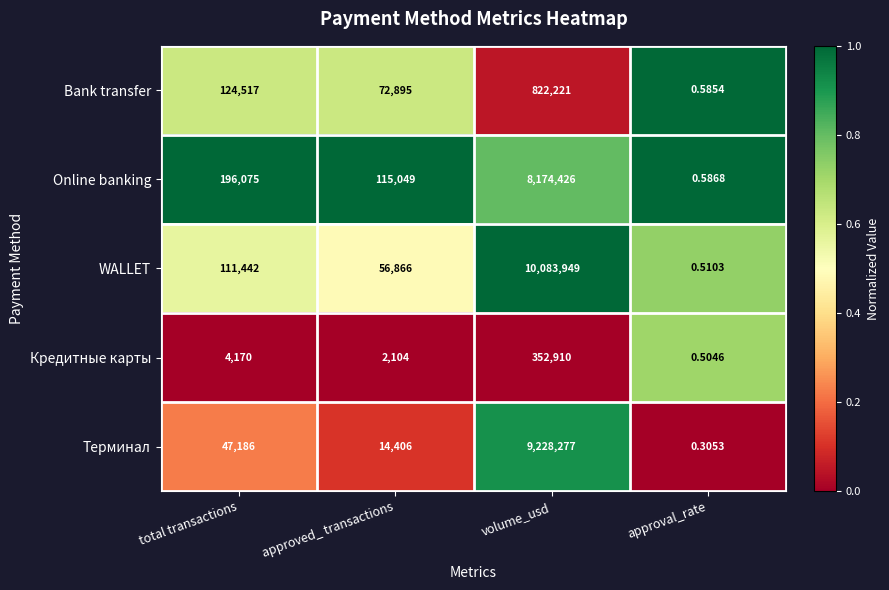

Where is Кредитные карты nearest to the value 176455?

total transactions